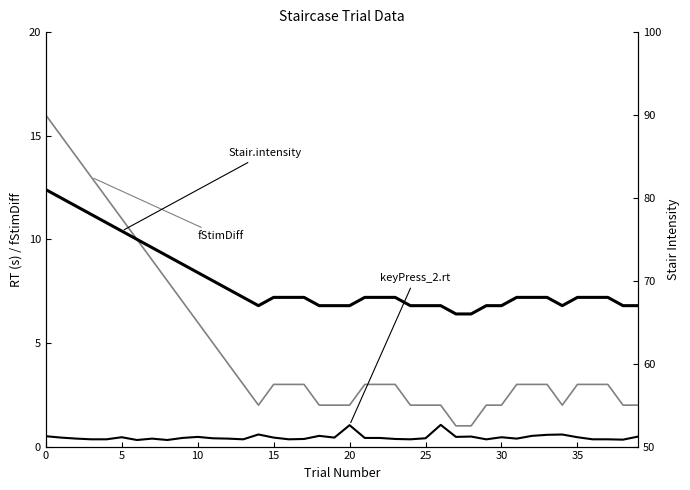

What is the average value of the Stair.intensity series?

69.9